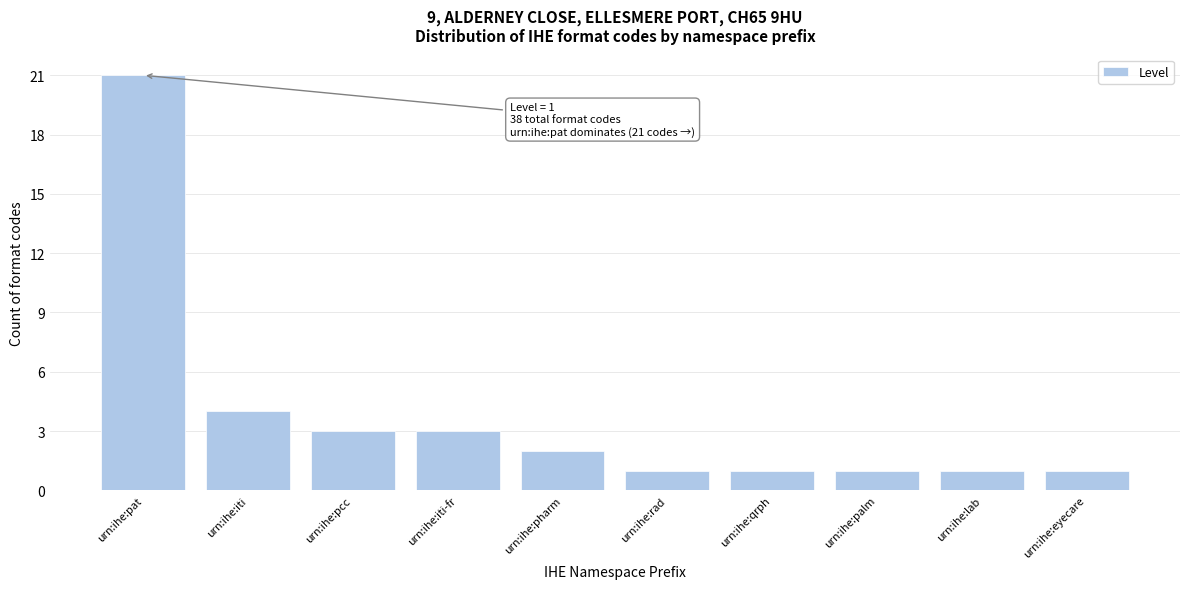

Reading left to right, list all the values displayed in this chart.

urn:ihe:pat=21	urn:ihe:iti=4	urn:ihe:pcc=3	urn:ihe:iti-fr=3	urn:ihe:pharm=2	urn:ihe:rad=1	urn:ihe:qrph=1	urn:ihe:palm=1	urn:ihe:lab=1	urn:ihe:eyecare=1